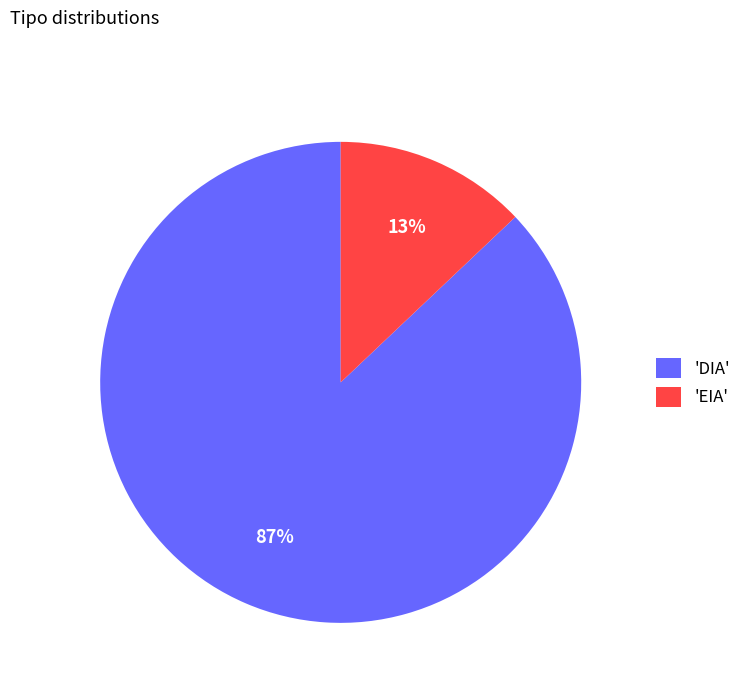

Is there a majority slice in this chart?

Yes